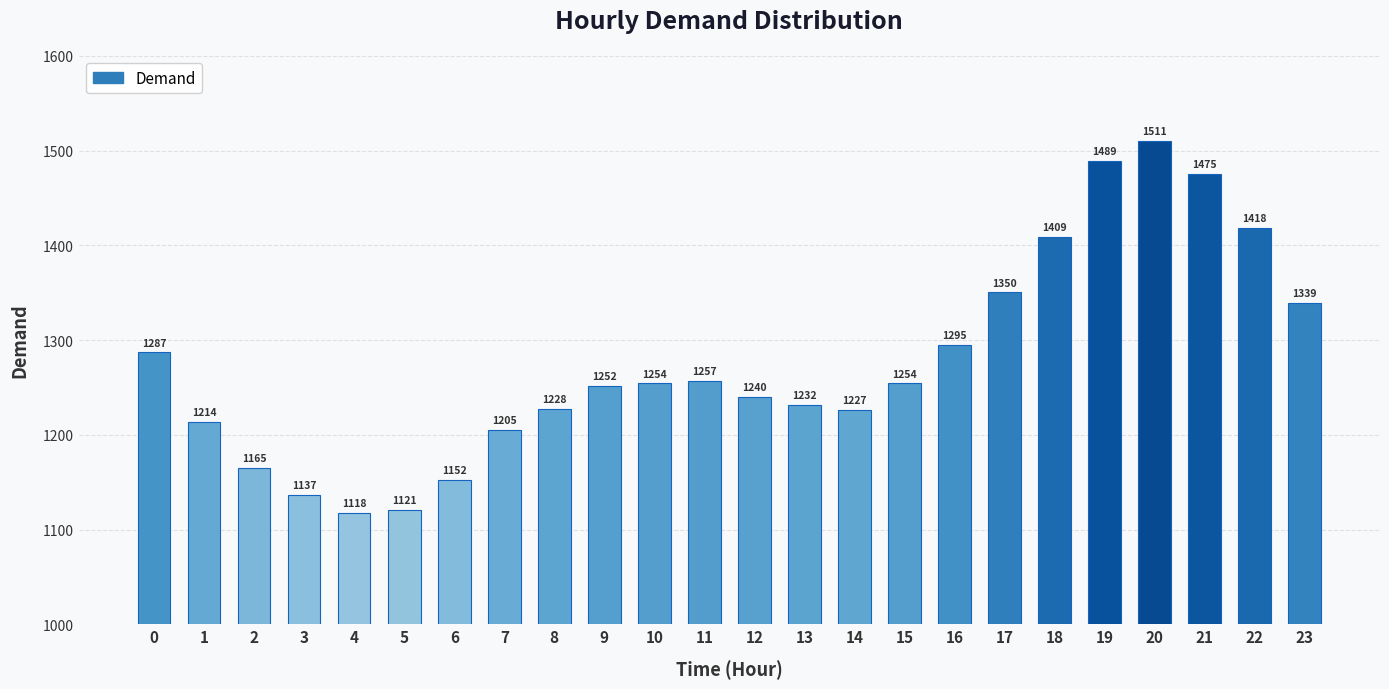

What is the difference between the maximum and second lowest values?

389.4